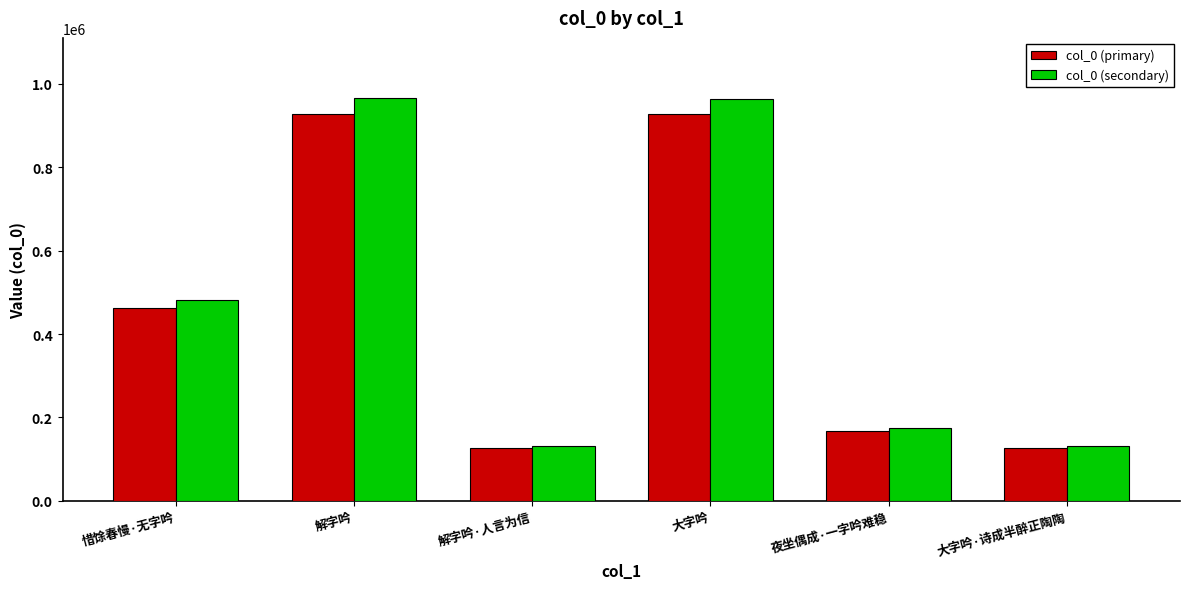

What position from the left is 大字吟·诗成半醉正陶陶?

6